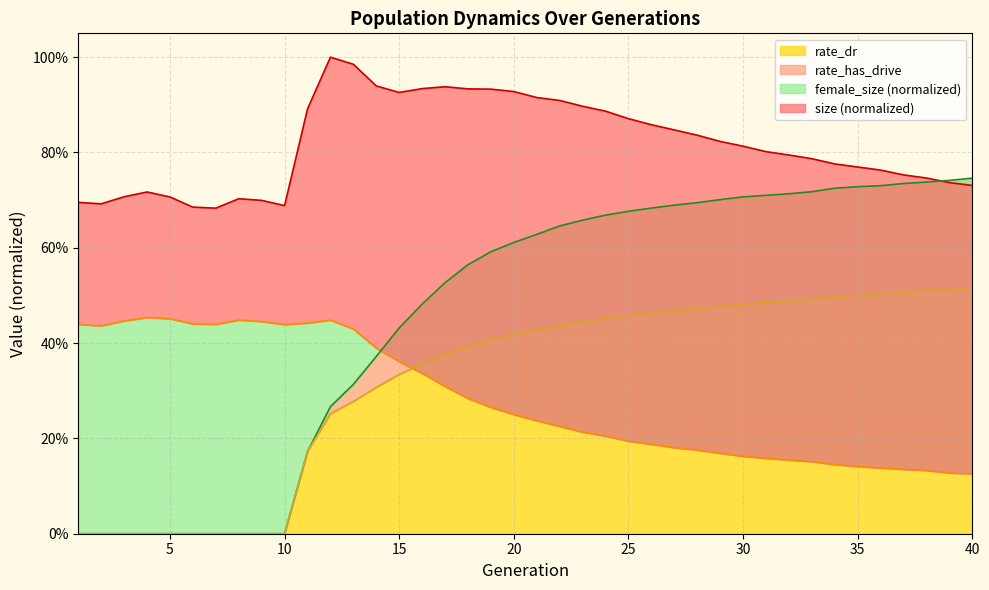

What is the average value of the female_size series?

0.3